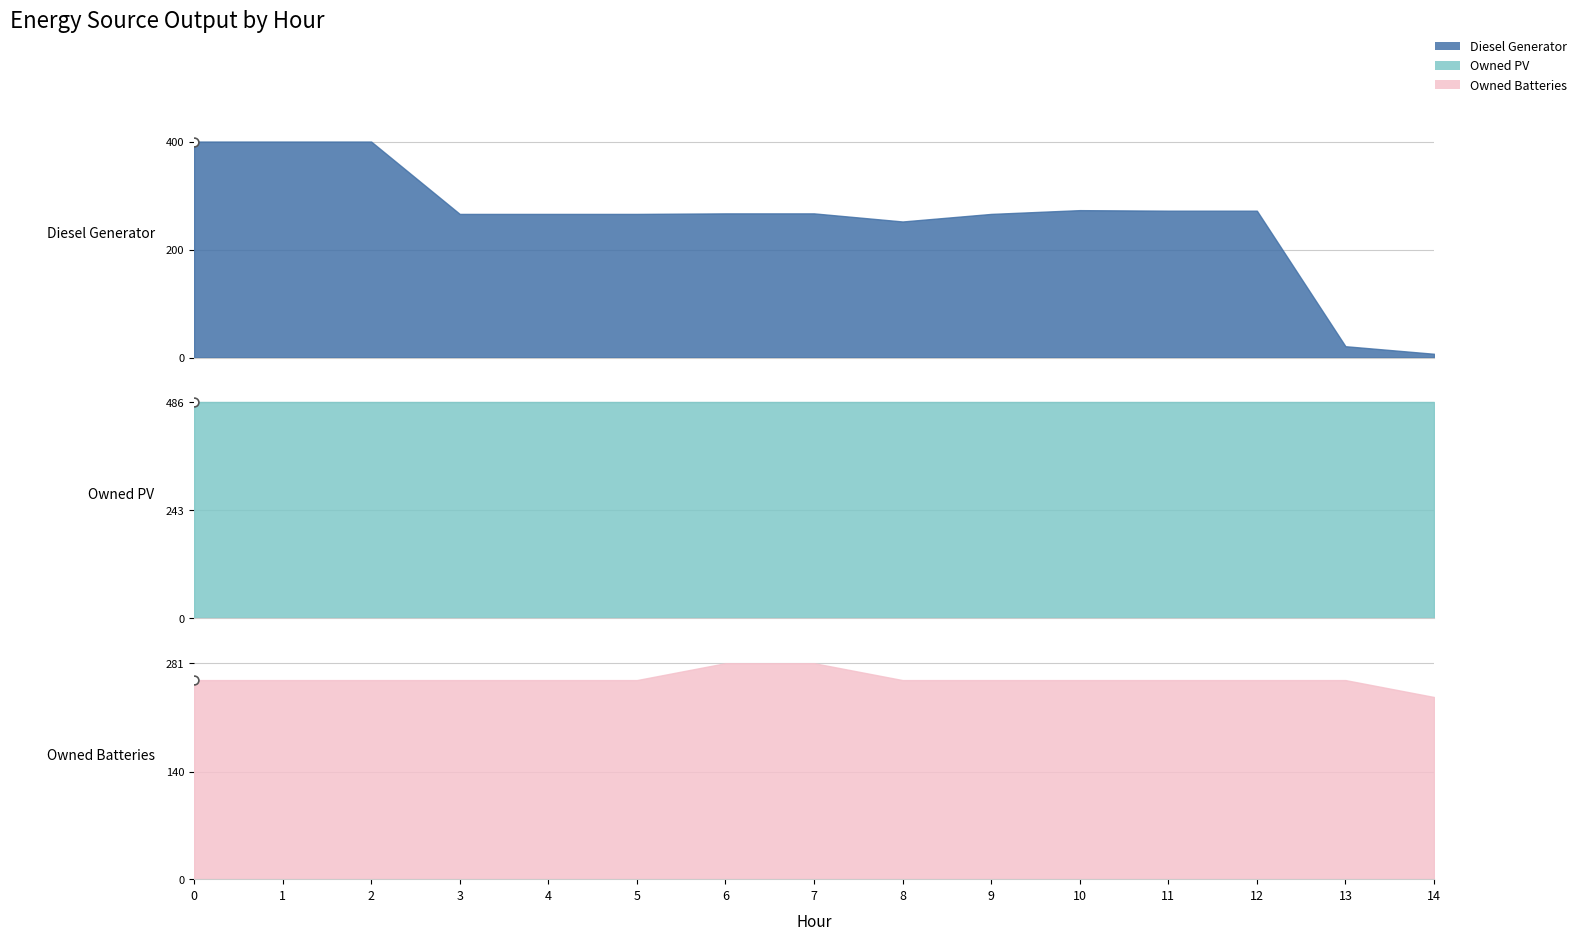

Is the value of Owned Batteries at 3 greater than the value of Diesel Generator at 9?

No